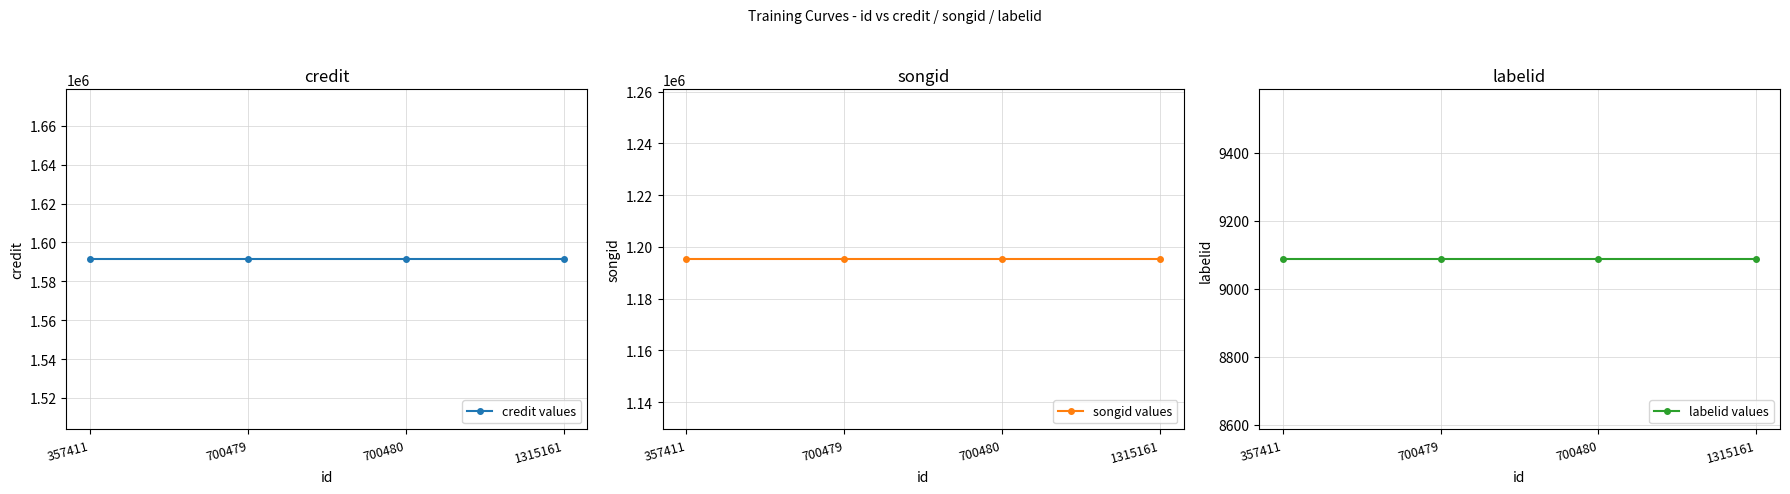

Between 357411 and 700480, which series saw the biggest shift?

credit values